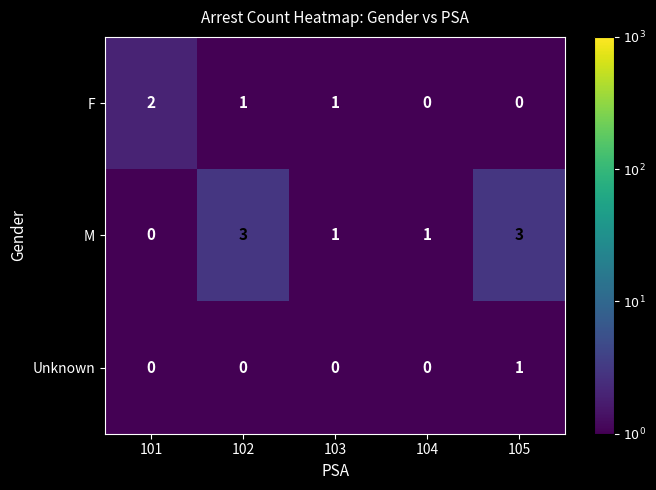

Reading right to left, list all the values displayed in this chart.

F: 105=0	104=0	103=1	102=1	101=2
M: 105=3	104=1	103=1	102=3	101=0
Unknown: 105=1	104=0	103=0	102=0	101=0